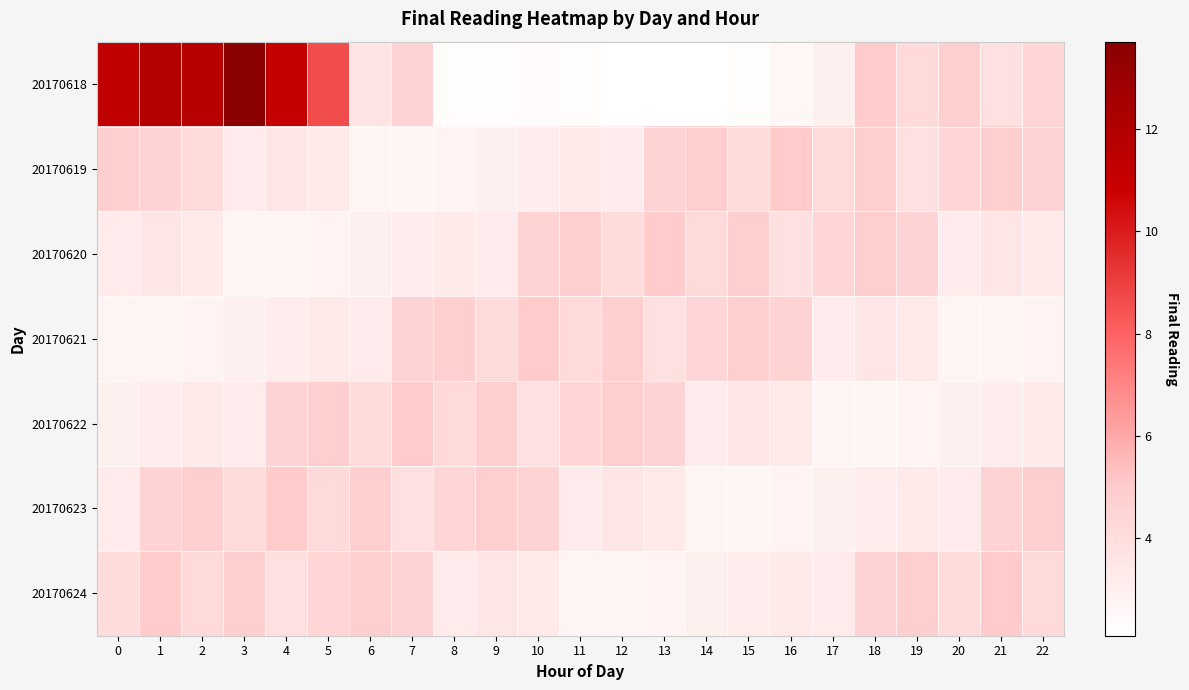

At which category is the sum across all series the highest?

1